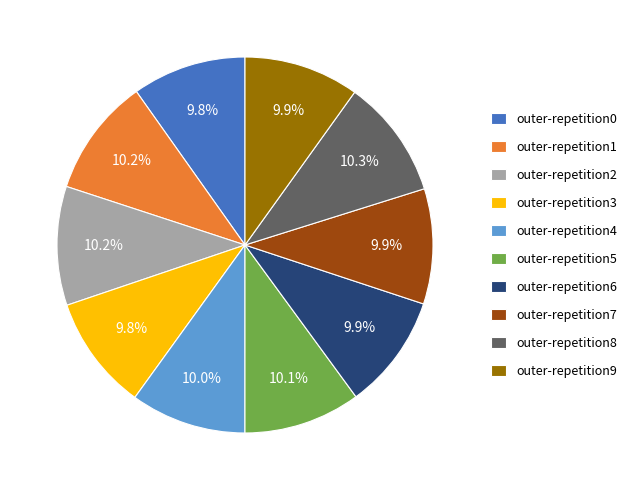

To the nearest percent, what percentage of the pie is outer-repetition7?

10%